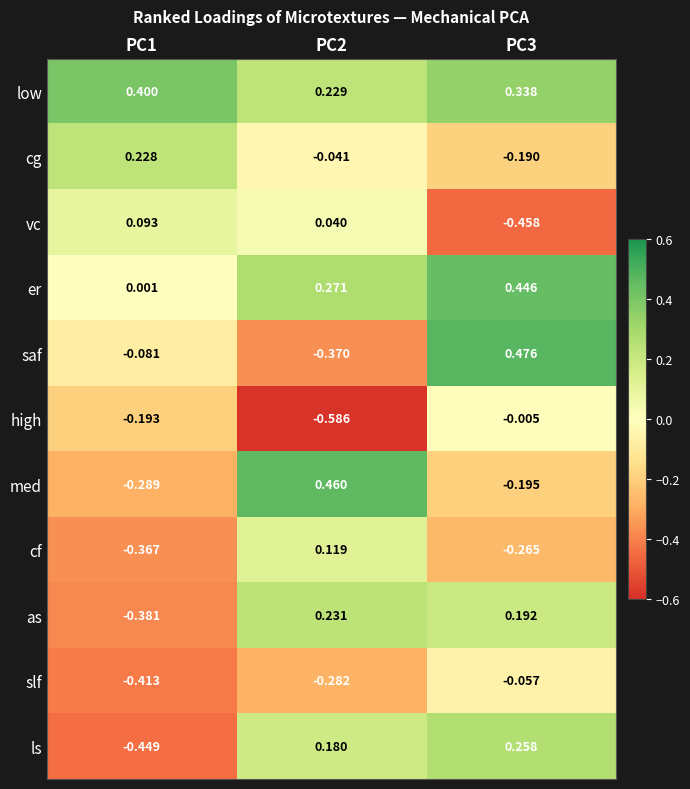

Is the value of er at PC3 greater than the value of ls at PC3?

Yes